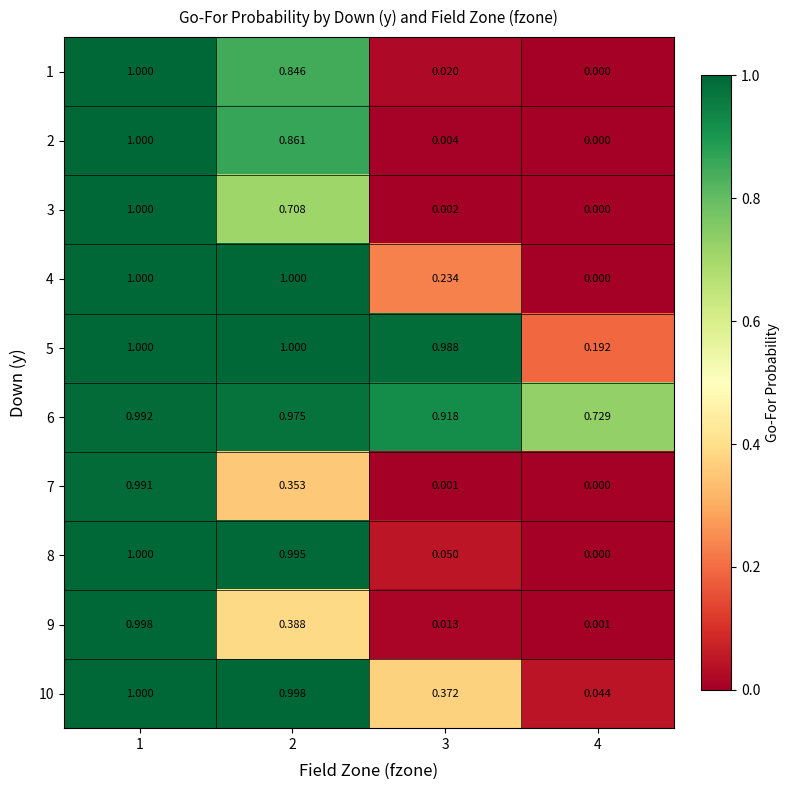

At which category is the sum across all series the highest?

1